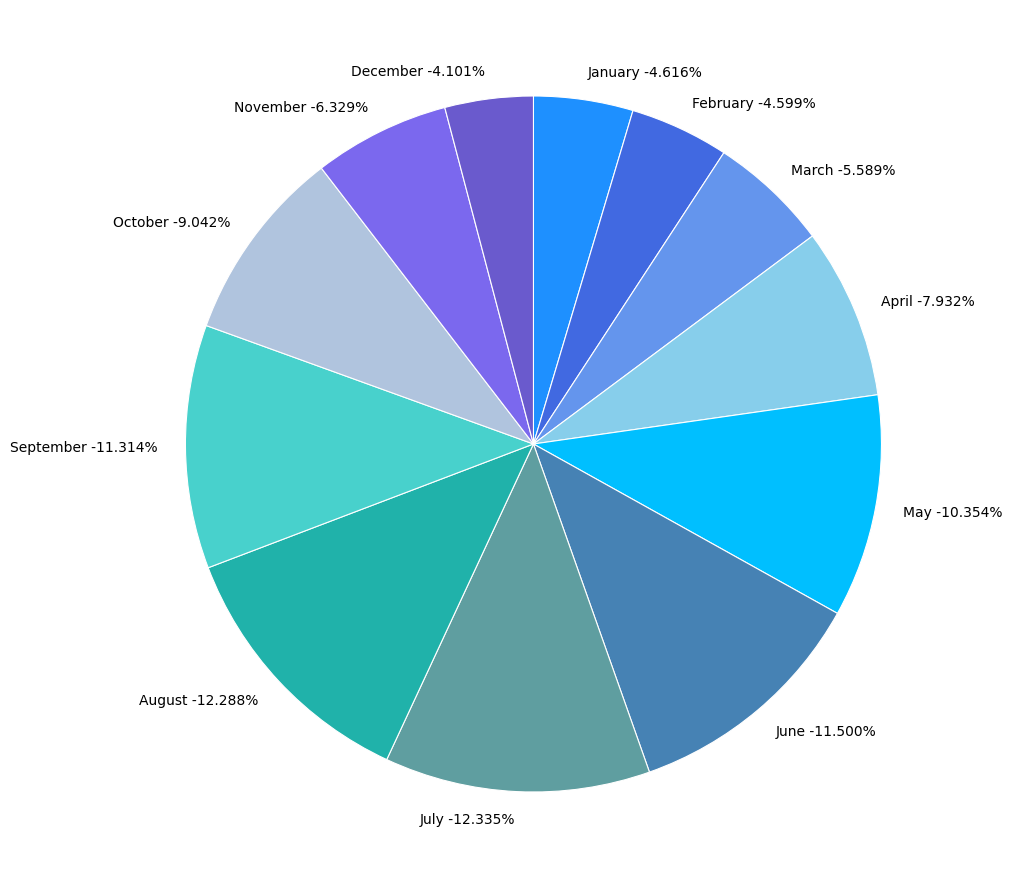

Is it true that June is 12% of the pie?

True